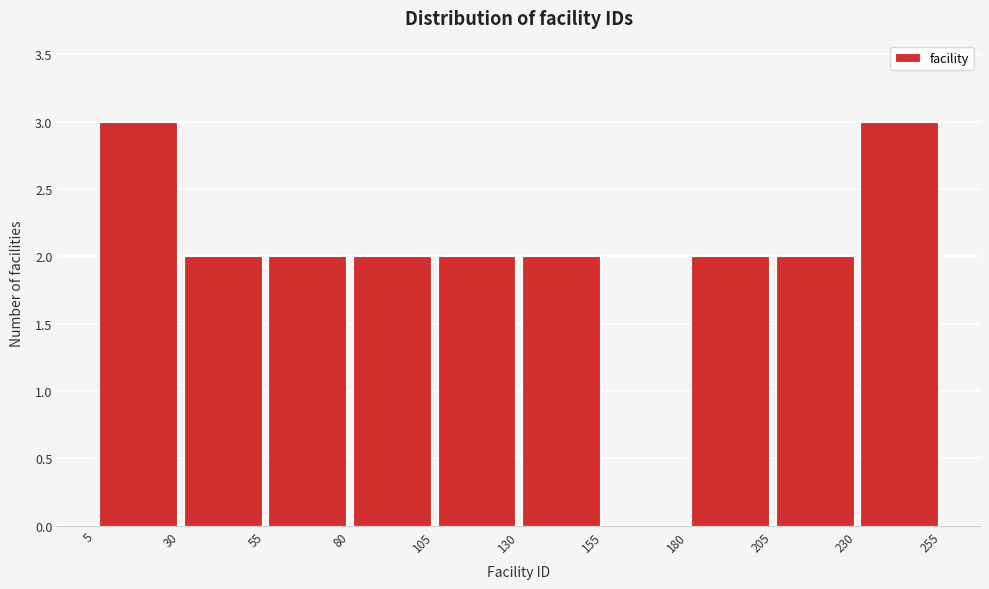

Reading left to right, list every bar in this chart as the range it spans on the x-axis followed by its height. The values are not printed on the chart, so give them approximately, as read against the axis.

5 to 30: 3
30 to 55: 2
55 to 80: 2
80 to 105: 2
105 to 130: 2
130 to 155: 2
155 to 180: 0
180 to 205: 2
205 to 230: 2
230 to 255: 3